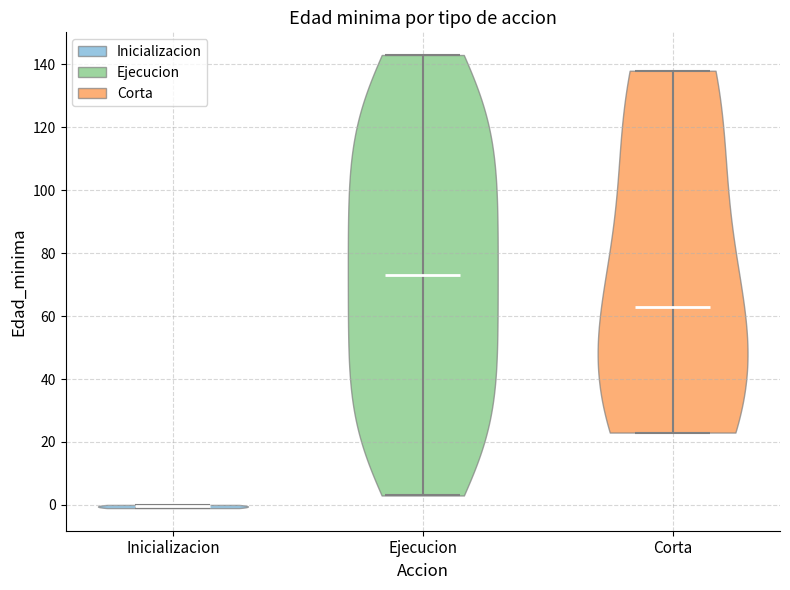

Reading left to right, read every violin against the y-axis: where its median line is, and the lowest and highest points it reaches. The values are not printed on the chart, so give them approximately, as read against the axis.

Inicializacion: median line 0, lowest point 0, highest point 0
Ejecucion: median line 74, lowest point 4, highest point 144
Corta: median line 64, lowest point 24, highest point 138